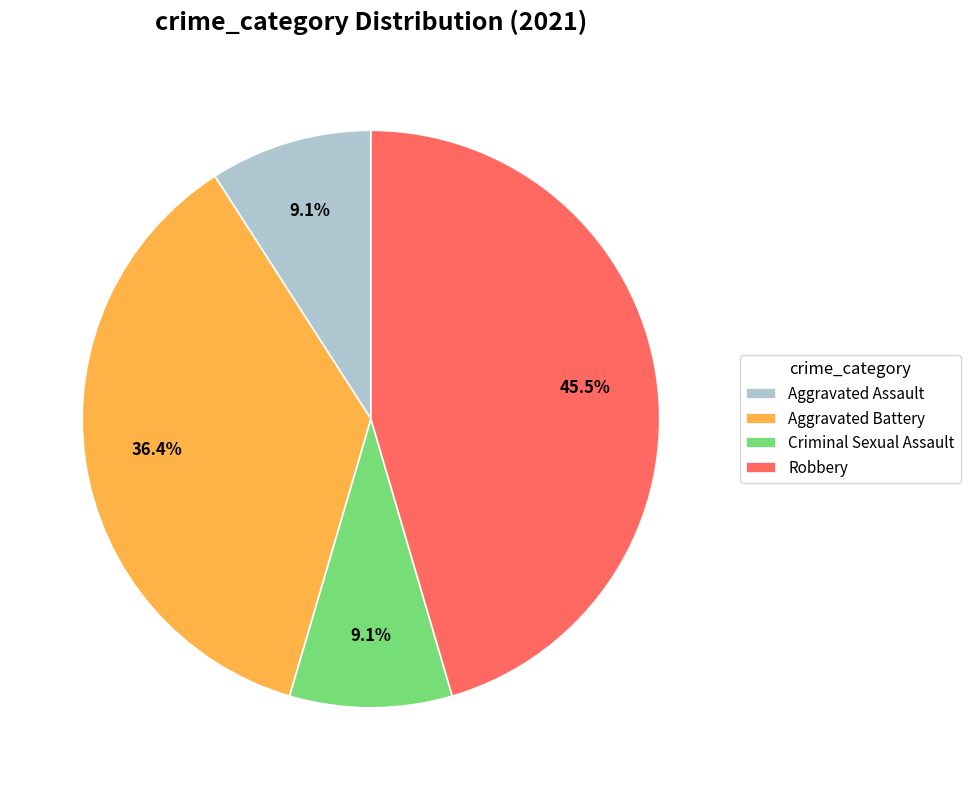

How many slices are in this pie chart?

4